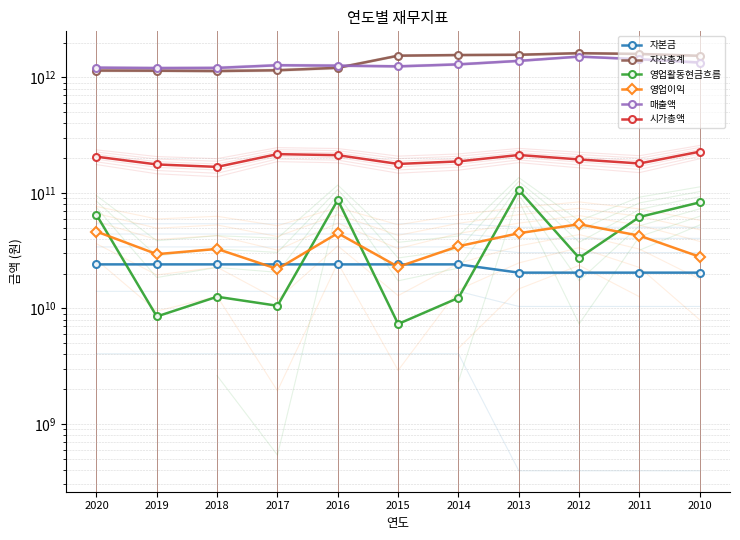

In 자산총계, how many points are lower than both neighbors (excluding endpoints)?

1